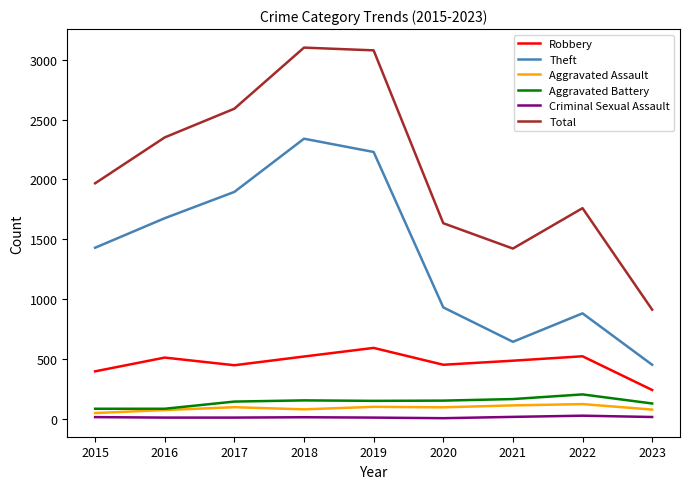

The value of Aggravated Battery at 2017 is 142. True or false?

True